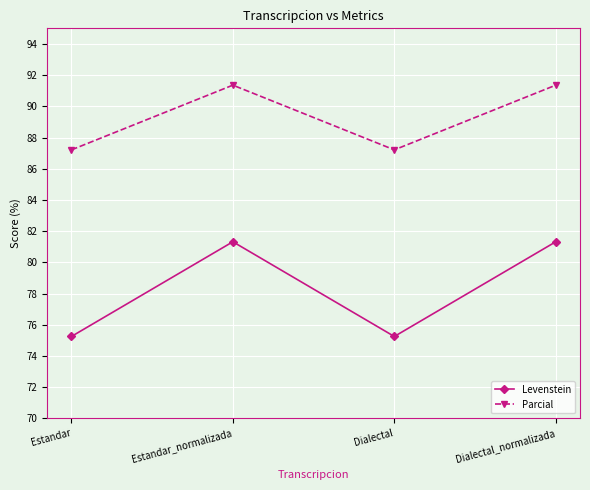

The Levenstein series shows 114.7 at Estandar. True or false?

False